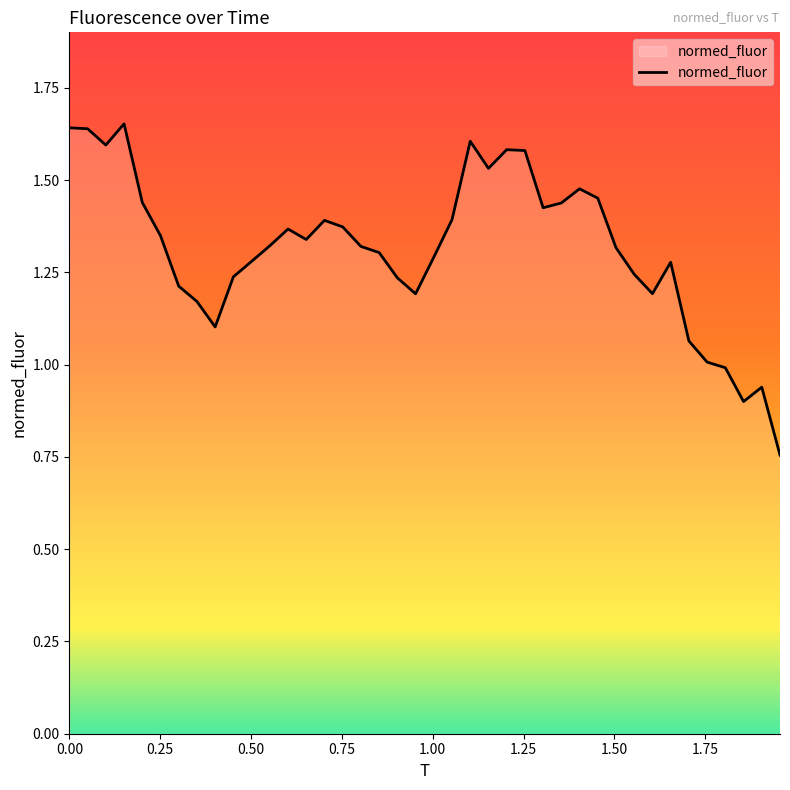

How many lines are shown in the chart?

1